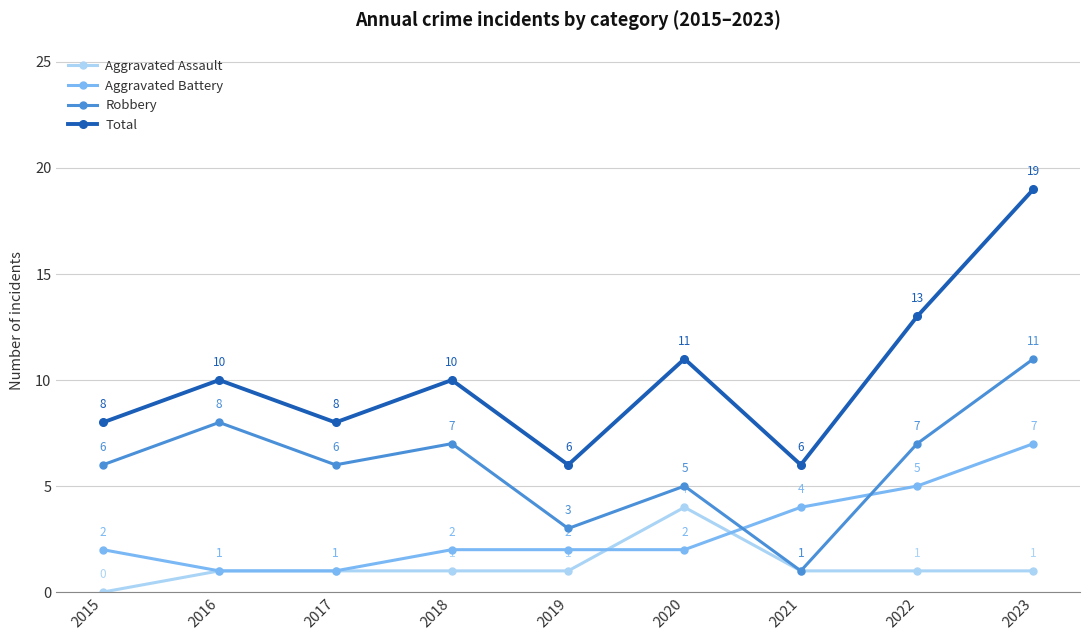

True or false: Total and Robbery cross at least once.

False